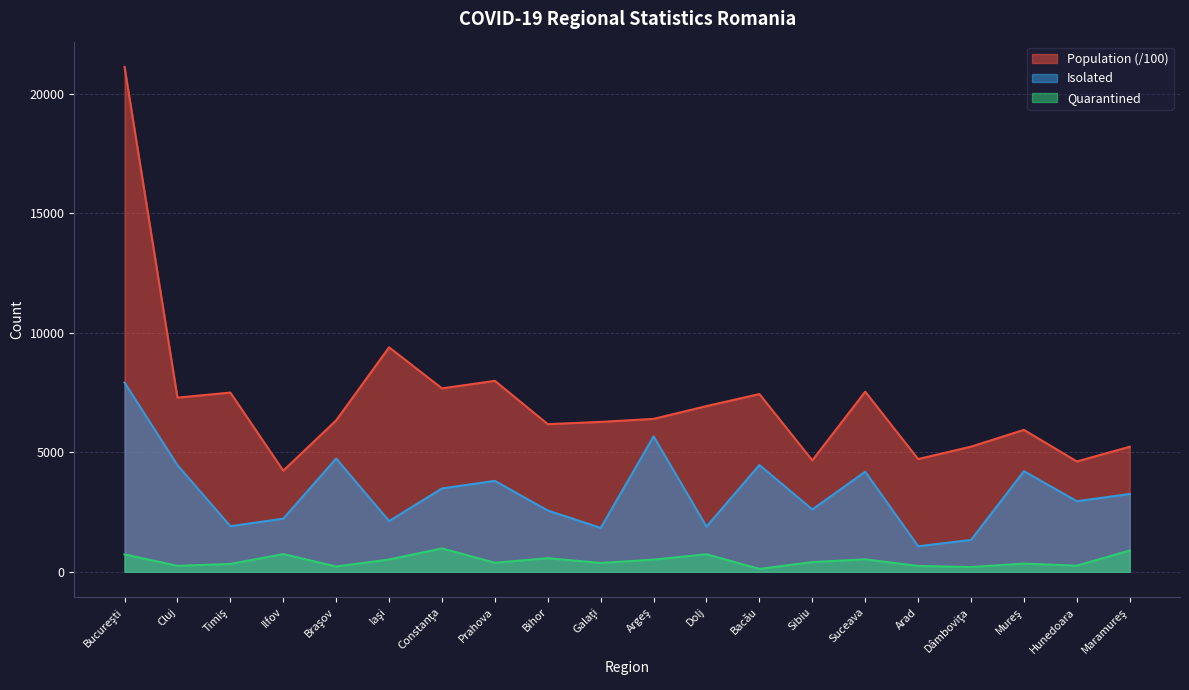

Reading left to right, transcribe all the data shown in this chart.

Population: 21124.8	7288.9	7499.2	4233.1	6336.9	9393.6	7675.1	7990.1	6178.3	6273.3	6399.3	6934.3	7437.5	4664.7	7537.1	4718.3	5237.3	5939.6	4618.3	5233.0
Isolated: 7918.0	4462.0	1909.0	2224.0	4741.0	2124.0	3488.0	3806.0	2565.0	1838.0	5667.0	1893.0	4470.0	2609.0	4190.0	1070.0	1334.0	4211.0	2955.0	3256.0
Quarantined: 729.0	251.0	330.0	742.0	223.0	516.0	980.0	380.0	570.0	371.0	512.0	734.0	121.0	408.0	523.0	246.0	200.0	345.0	258.0	892.0